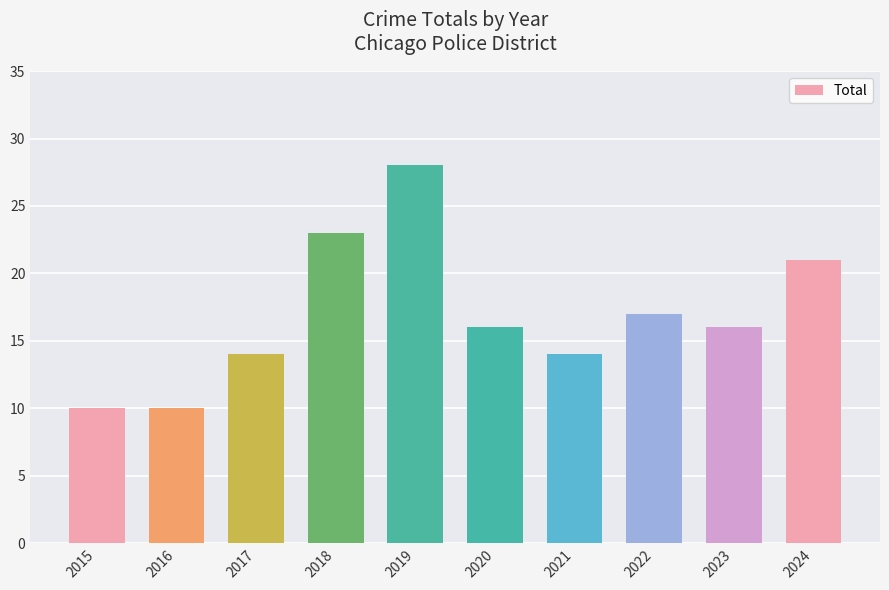

Are the bars grouped side by side (vs. stacked)?

No